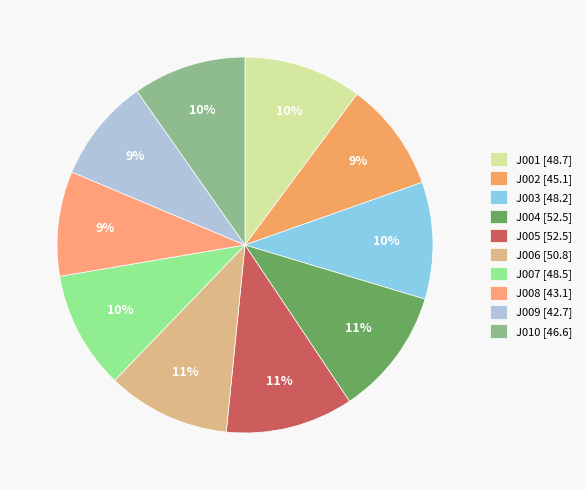

Is there a majority slice in this chart?

No